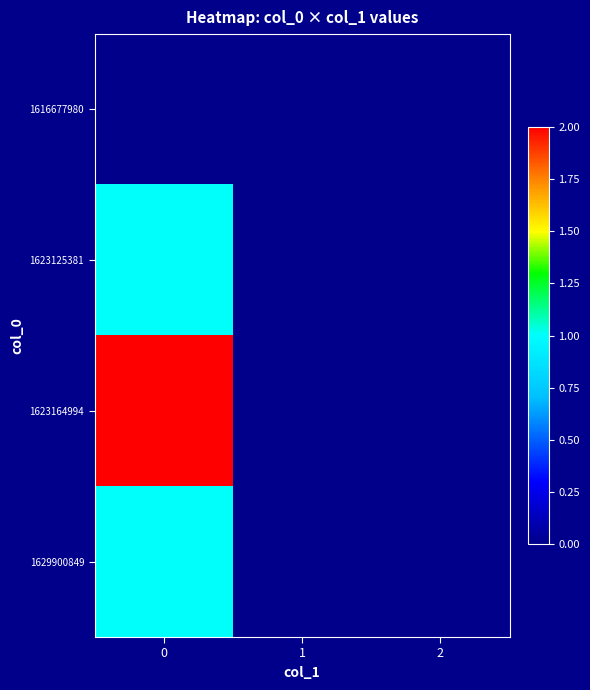

Count the number of categories in the chart.

3